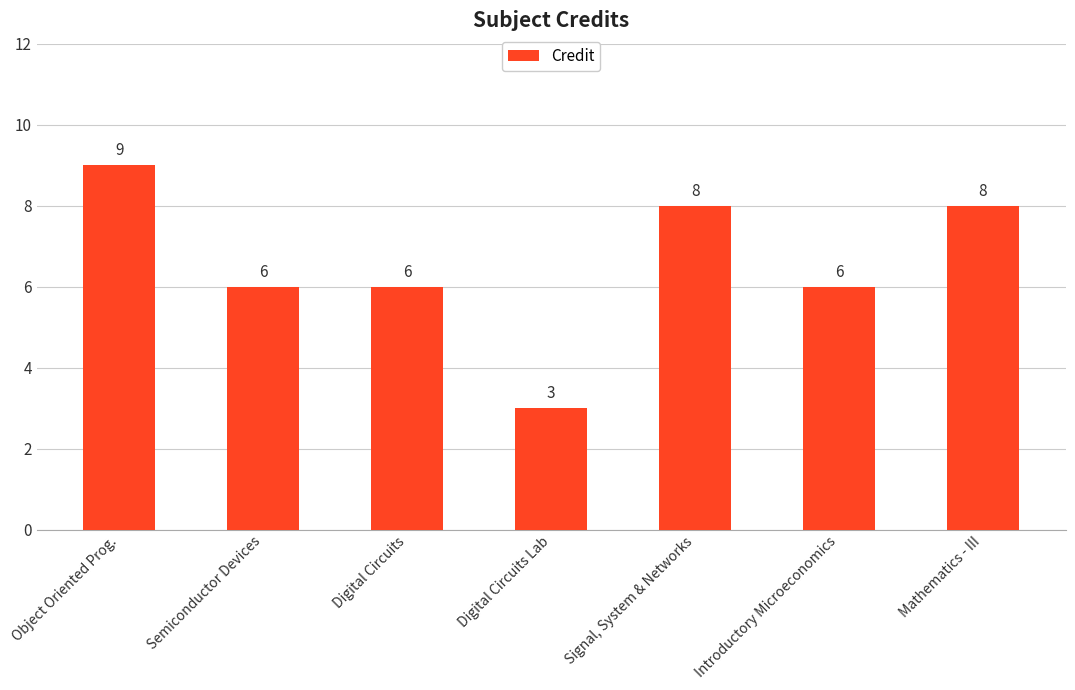

Which has a higher value, Introductory Microeconomics or Digital Circuits Lab?

Introductory Microeconomics